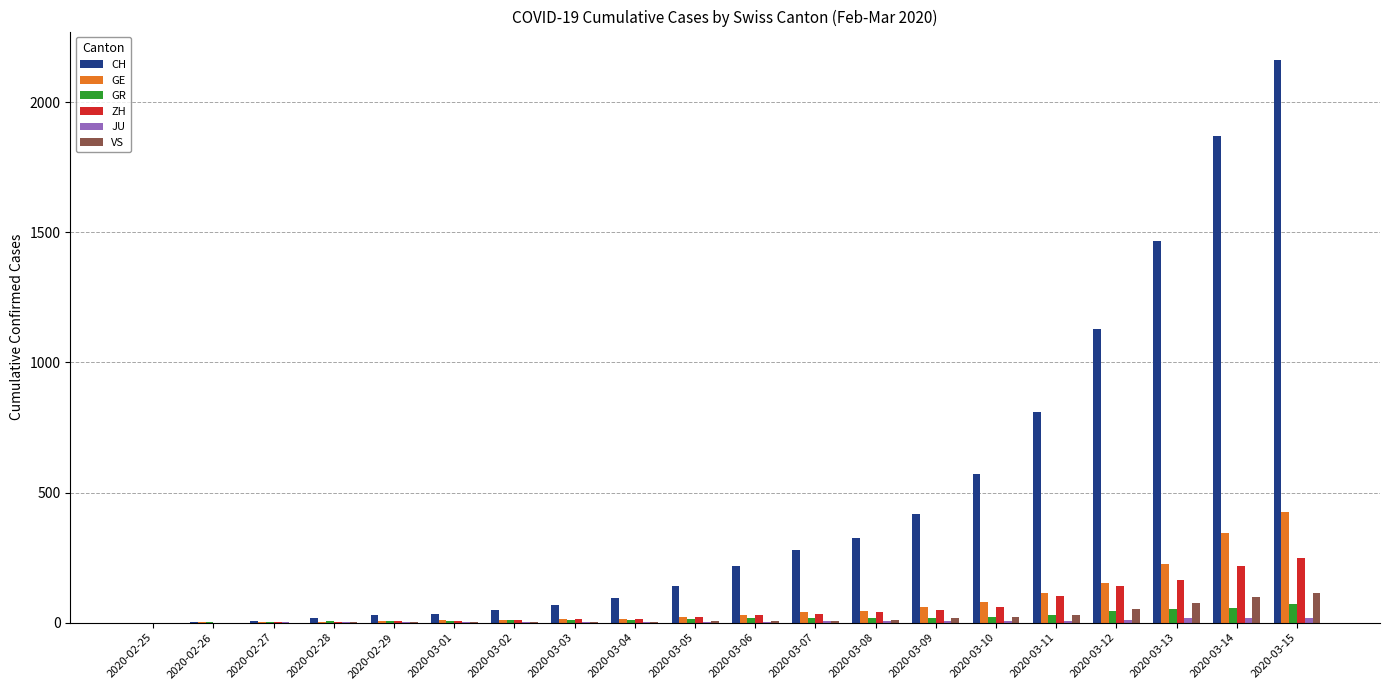

Which label corresponds to the largest value in the chart?

2020-03-15